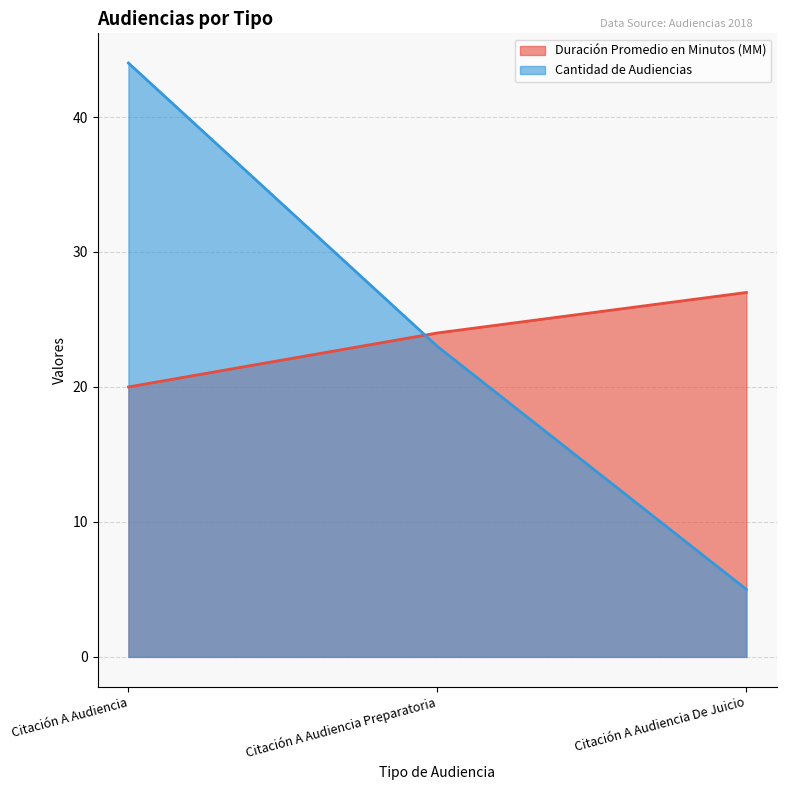

How many series are shown in this chart?

2